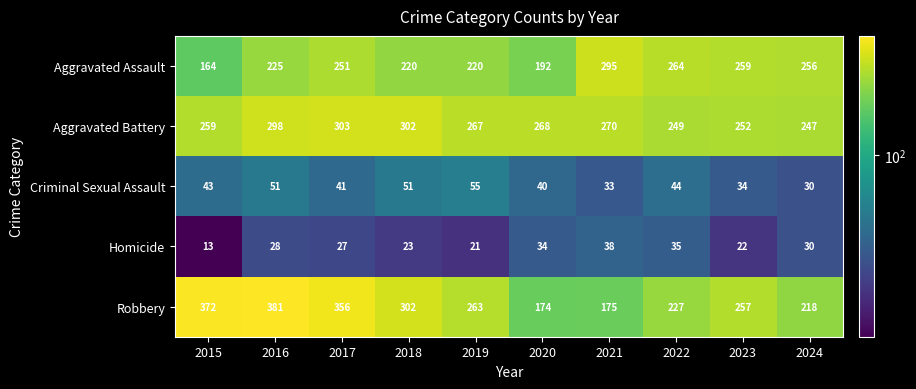

What is the average value of the Criminal Sexual Assault series?

42